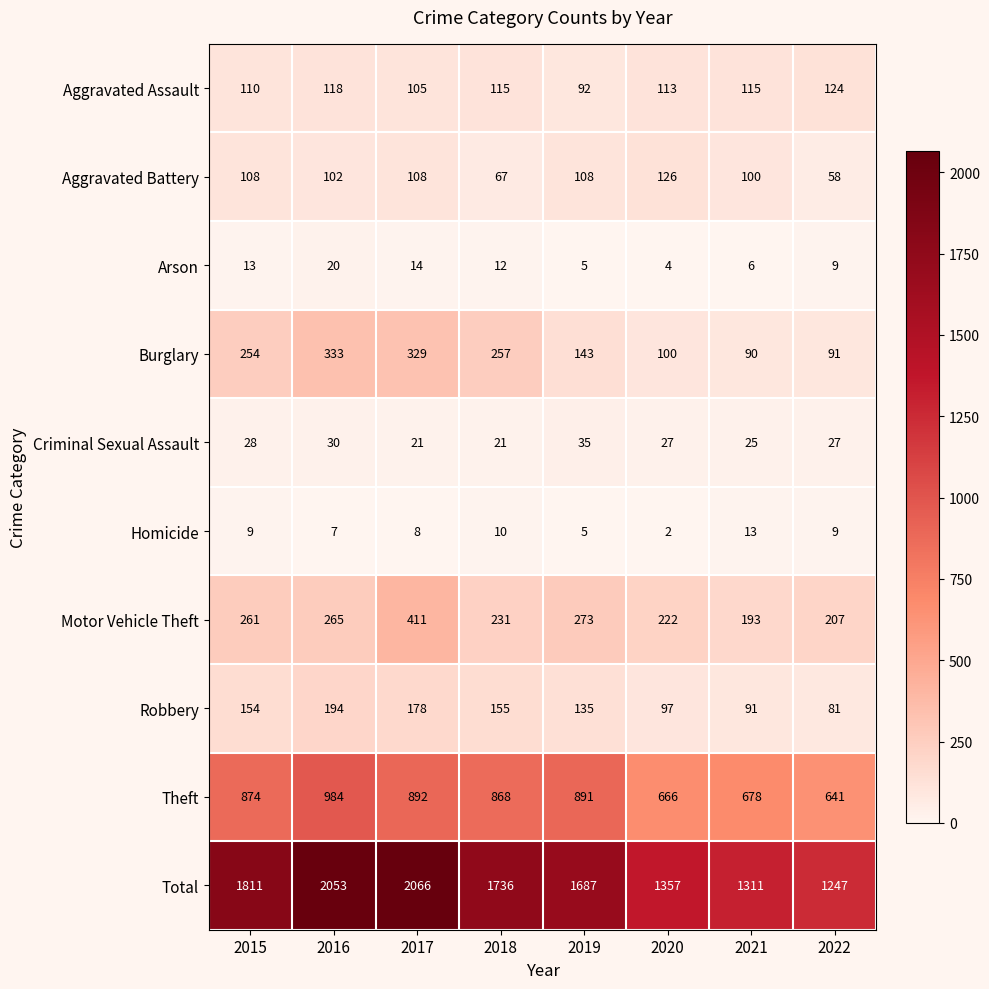

Rank the series at 2015 from lowest to highest value.

Homicide, Arson, Criminal Sexual Assault, Aggravated Battery, Aggravated Assault, Robbery, Burglary, Motor Vehicle Theft, Theft, Total